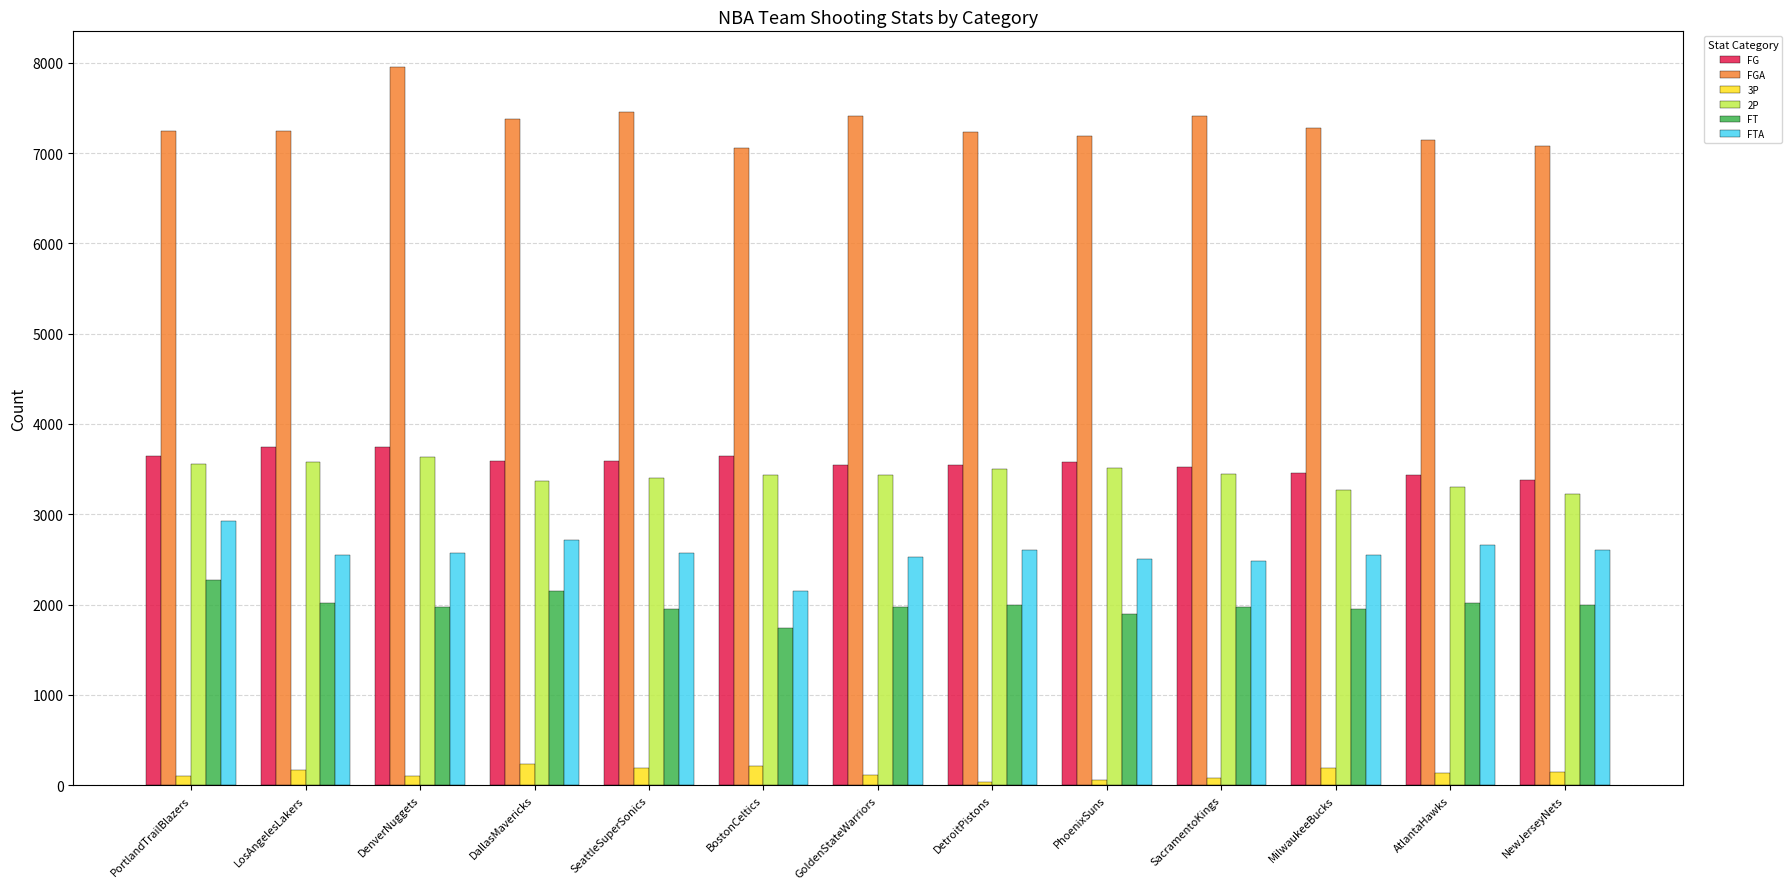

Between DallasMavericks and BostonCeltics, which series saw the biggest shift?

FTA